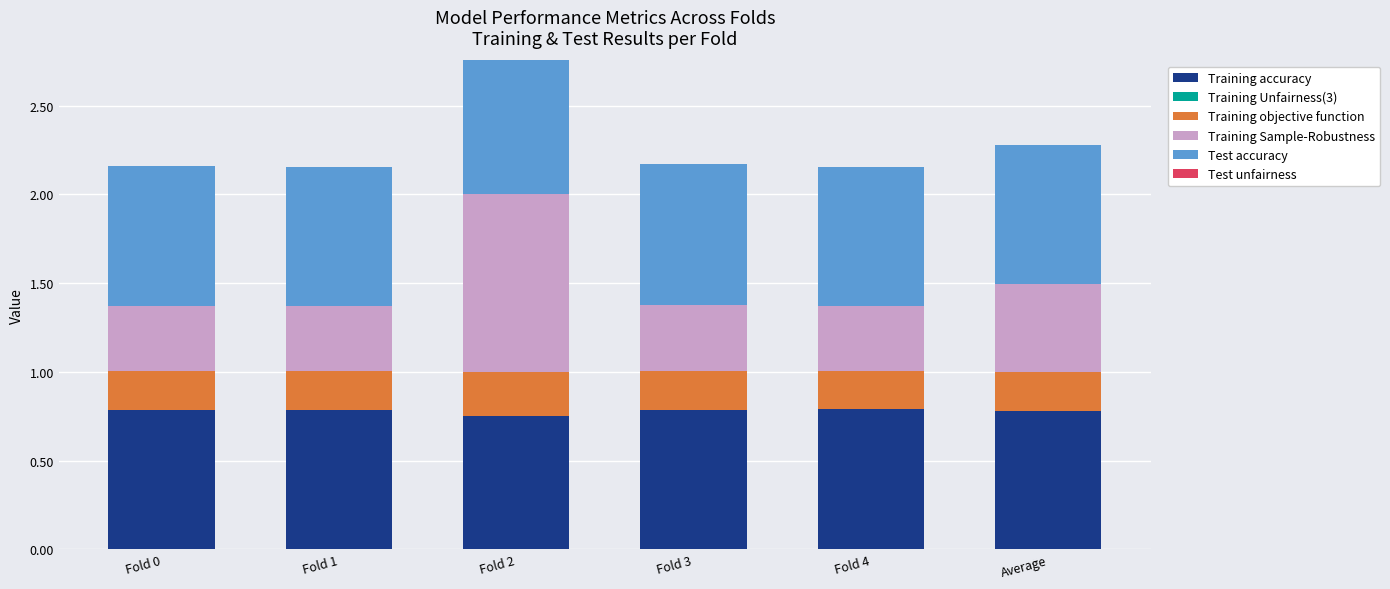

What is the sum of all Training accuracy values?

4.7